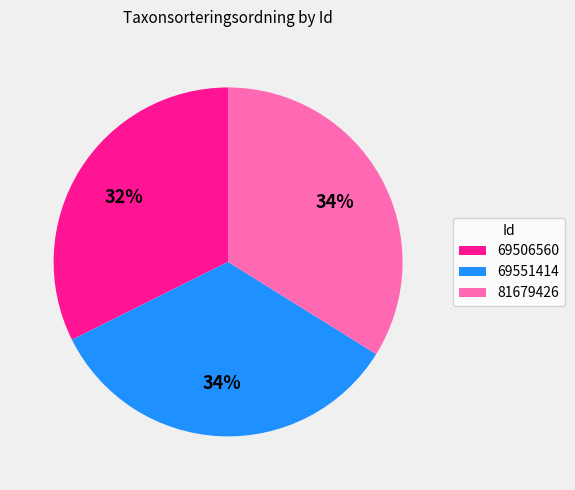

What is the smallest slice in the pie chart?

69506560